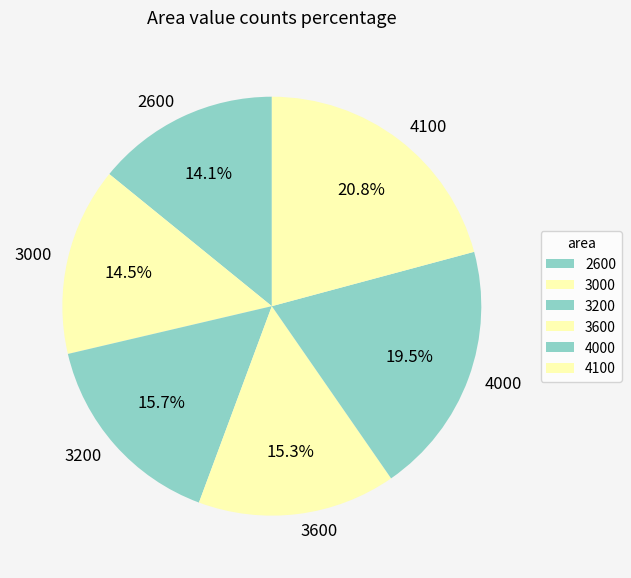

What is the ratio of the value at 4000 to the value at 3200?

1.2